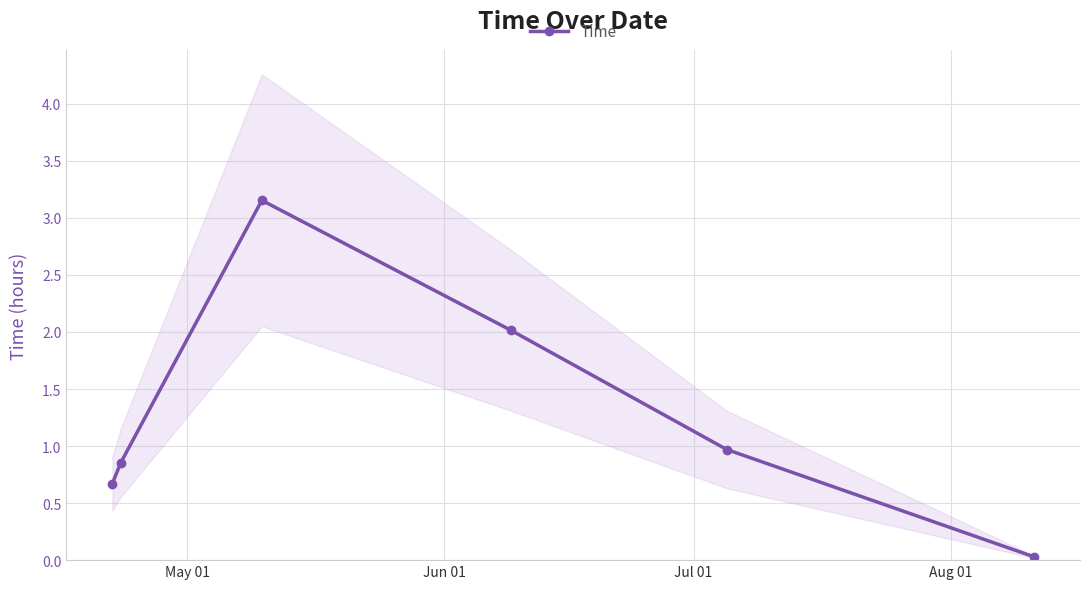

How many series are shown in this chart?

1